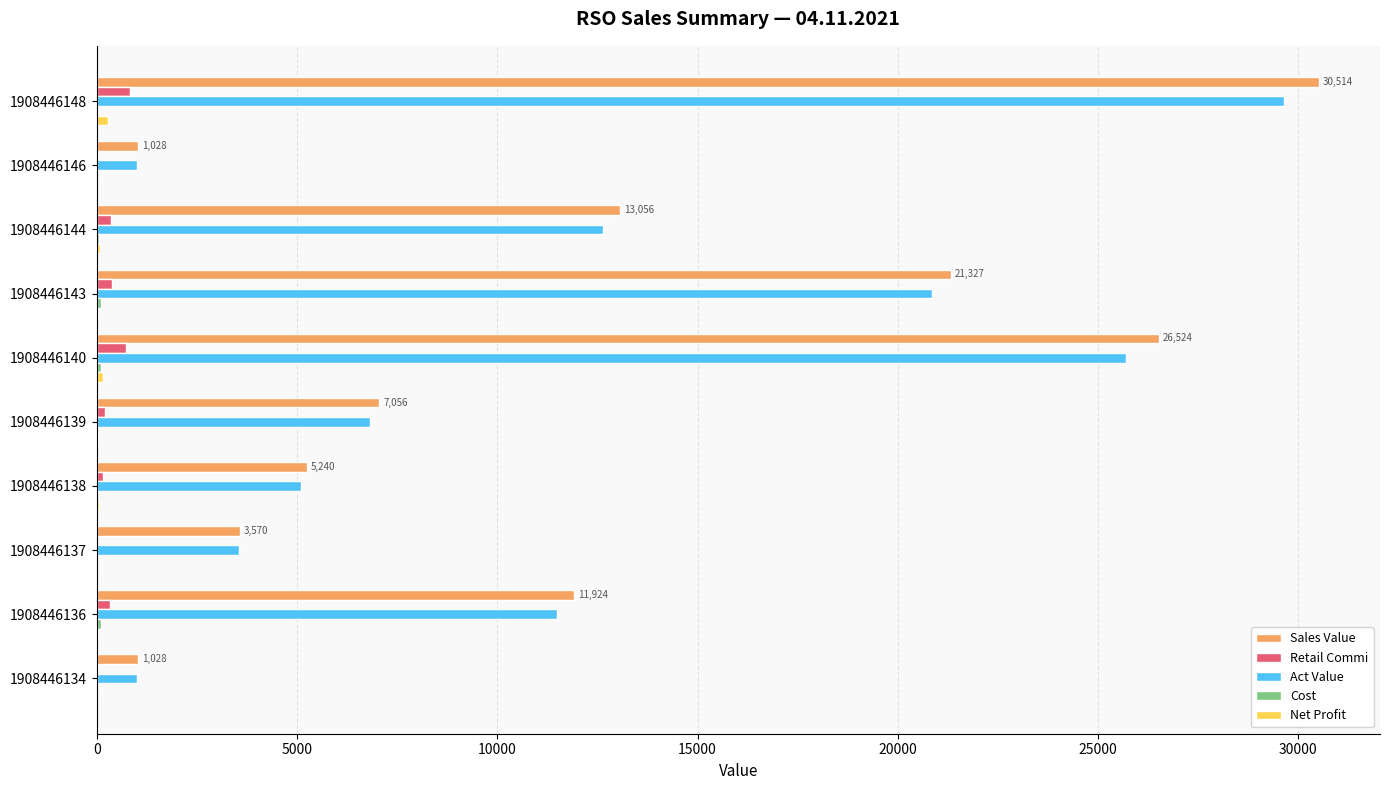

Is it true that Sales Value equals 1028.0 at 1908446146?

True